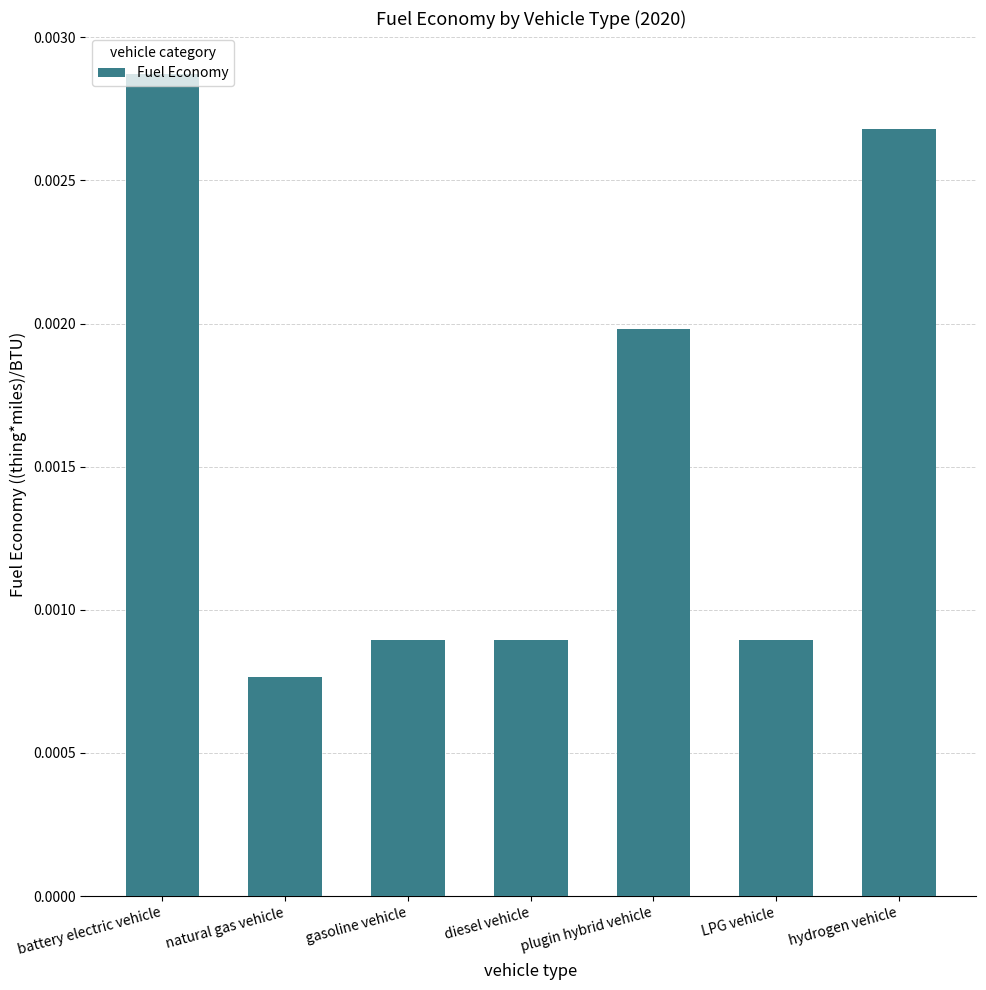

At which category does the chart reach its peak across all series?

battery electric vehicle